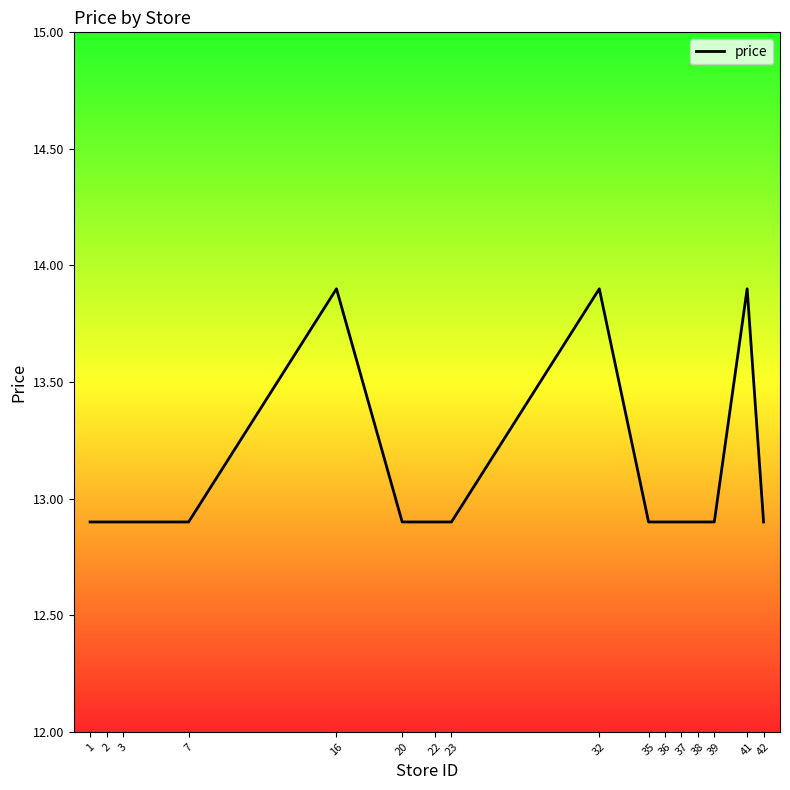

What is the sum of all values?

209.4